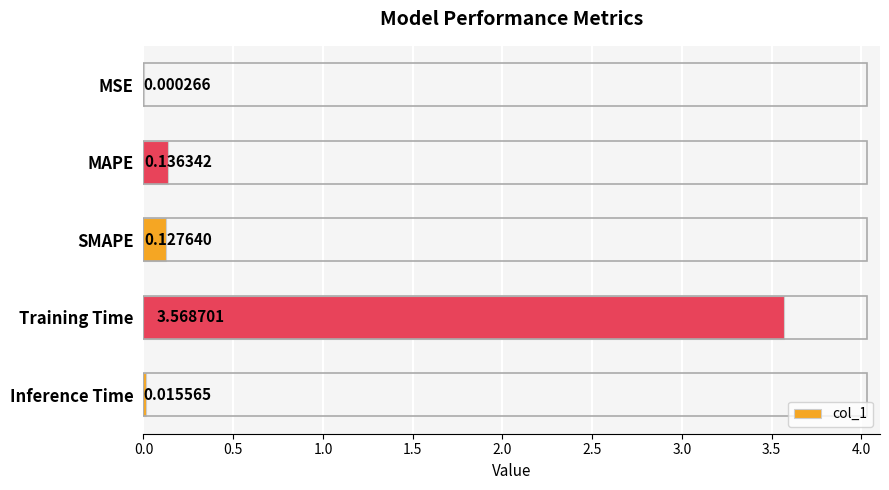

Are the bars grouped side by side (vs. stacked)?

No